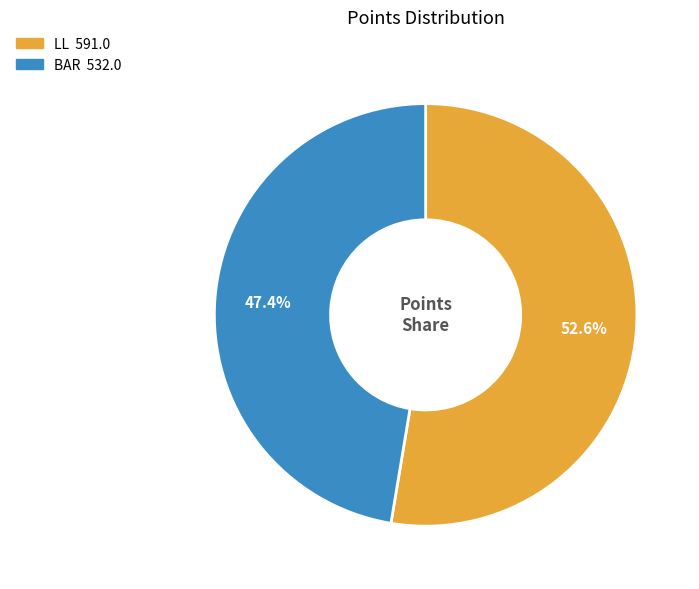

What percentage is the BAR slice, to the nearest percent?

47%